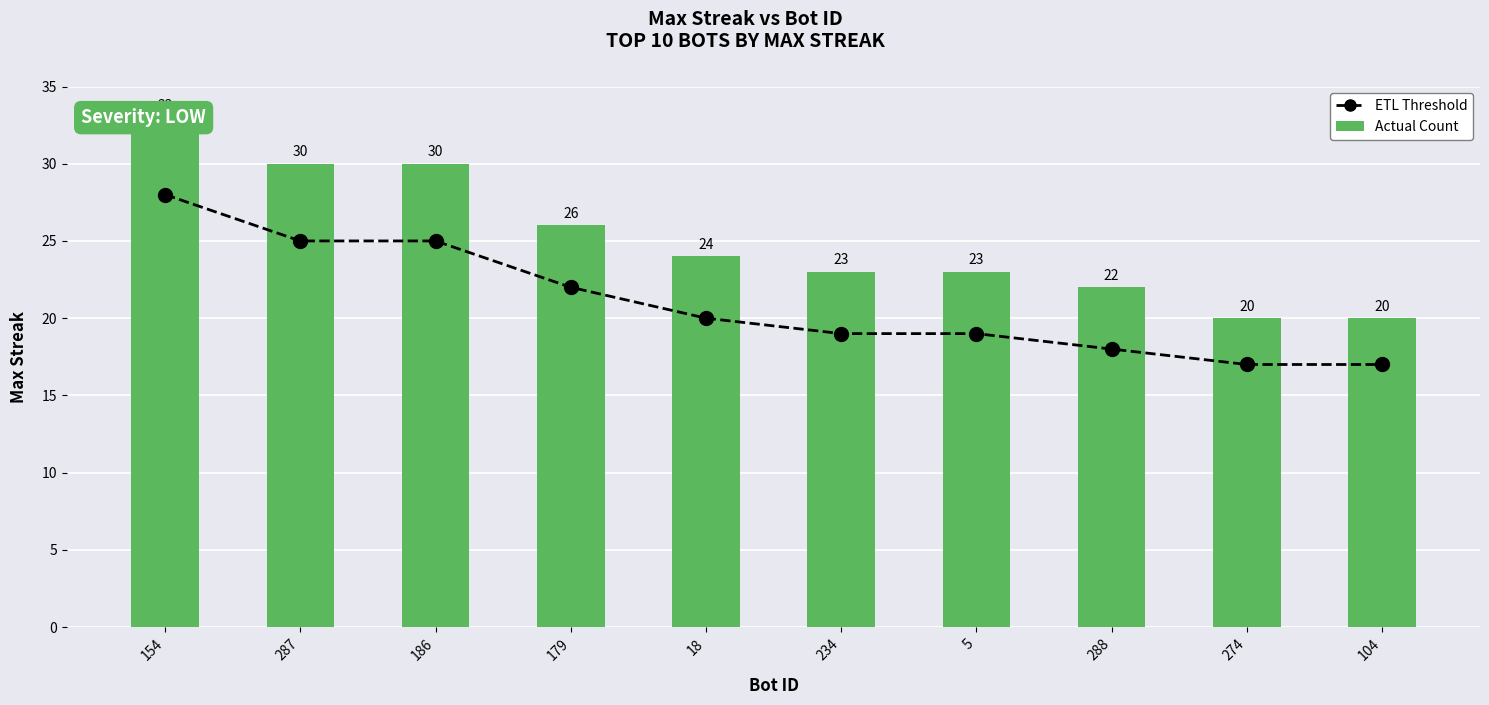

At how many categories does at least one series exceed 32?

1